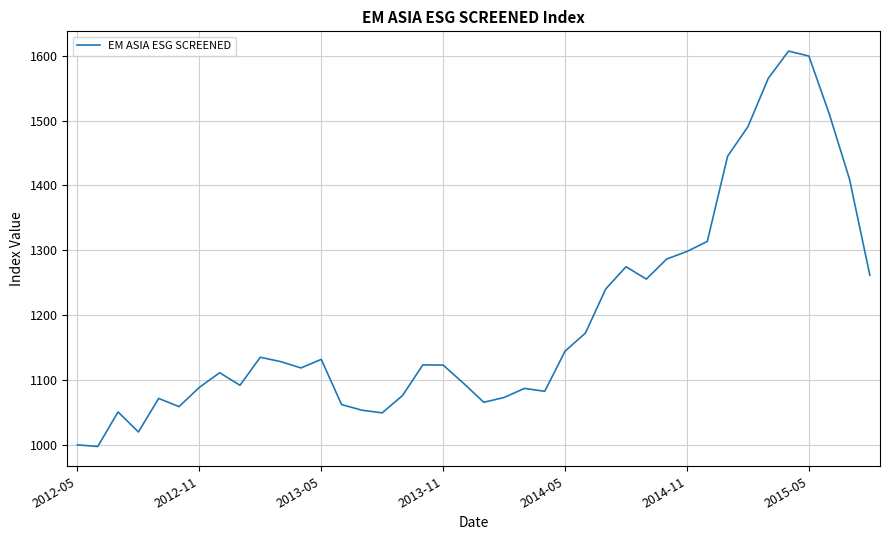

Does the chart display data point markers on the line(s)?

No